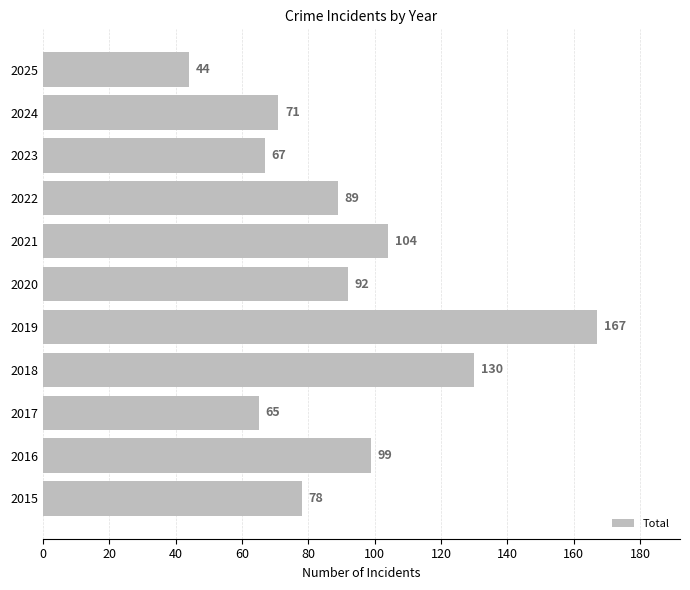

The chart shows a value of 130 at 2018. True or false?

True